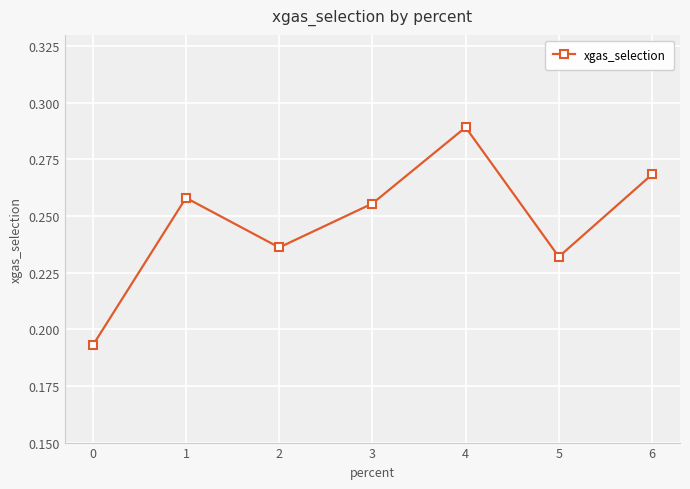

Between 6 and 4, which is larger?

4